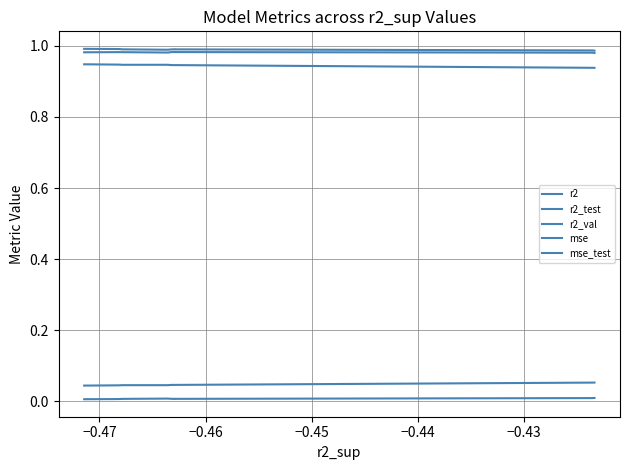

Reading left to right, extract all data points from this chart.

r2: 1.0	1.0	1.0	1.0	1.0	1.0	1.0	1.0	1.0	1.0
r2_test: 0.9	0.9	0.9	0.9	0.9	0.9	0.9	0.9	0.9	0.9
r2_val: 1.0	1.0	1.0	1.0	1.0	1.0	1.0	1.0	1.0	1.0
mse: 0.0	0.0	0.0	0.0	0.0	0.0	0.0	0.0	0.0	0.0
mse_test: 0.1	0.1	0.0	0.0	0.0	0.0	0.0	0.0	0.0	0.0